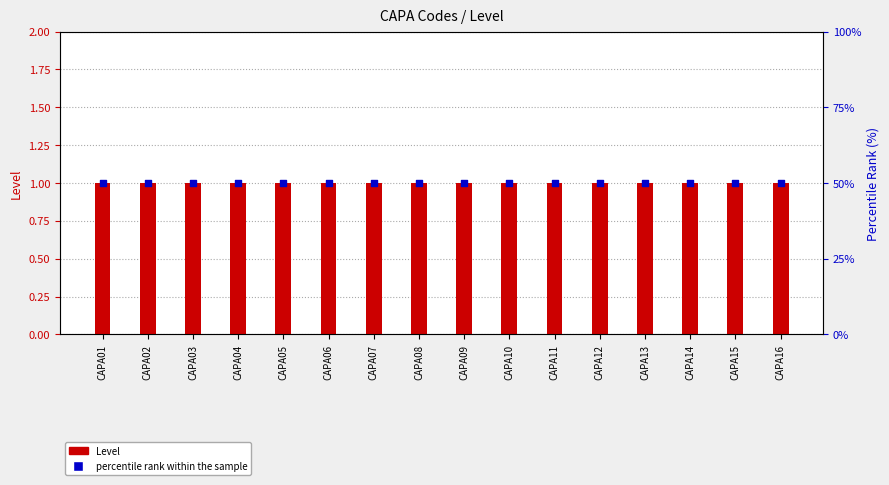

Which series contains the highest Y value?

percentile rank within the sample